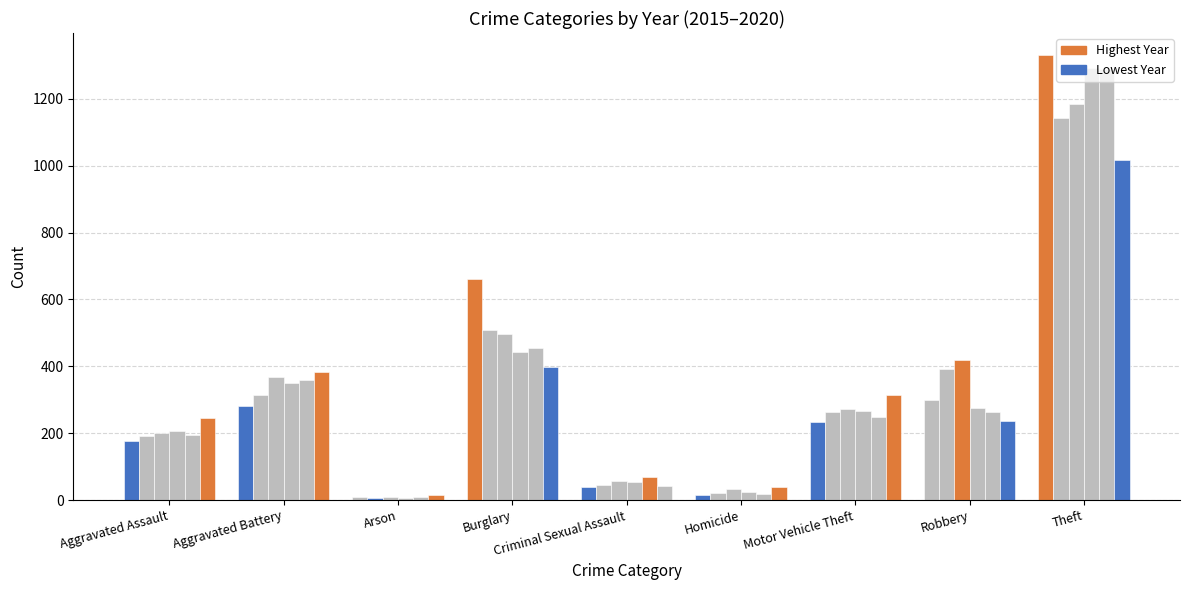

At which label does 2016 first exceed 262?

Aggravated Battery